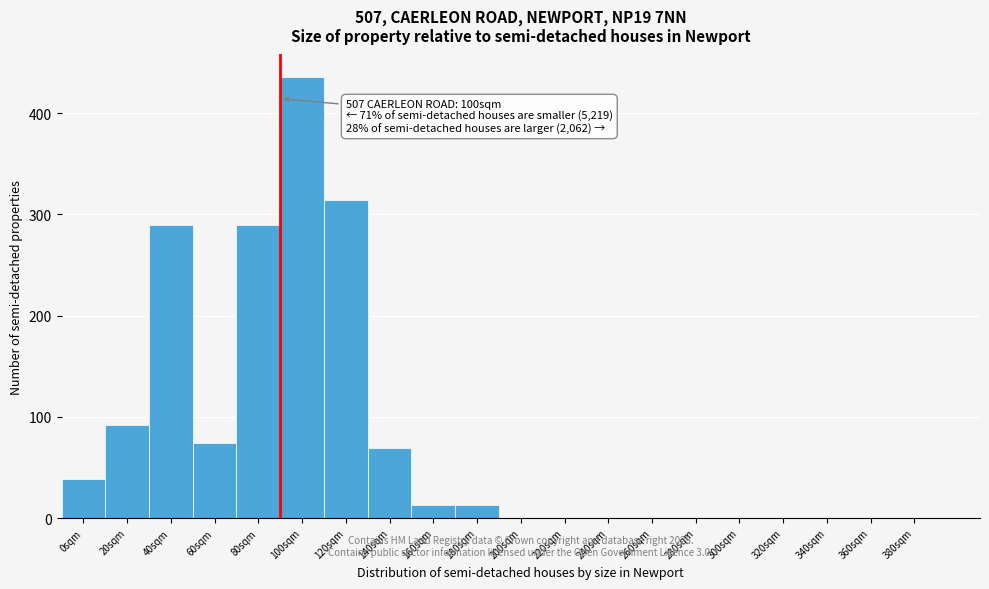

Reading right to left, transcribe all the data shown in this chart.

380sqm=0	360sqm=0	340sqm=0	320sqm=0	300sqm=0	280sqm=0	260sqm=0	240sqm=0	220sqm=0	200sqm=0	180sqm=13	160sqm=13	140sqm=69	120sqm=314	100sqm=436	80sqm=289	60sqm=74	40sqm=289	20sqm=92	0sqm=39